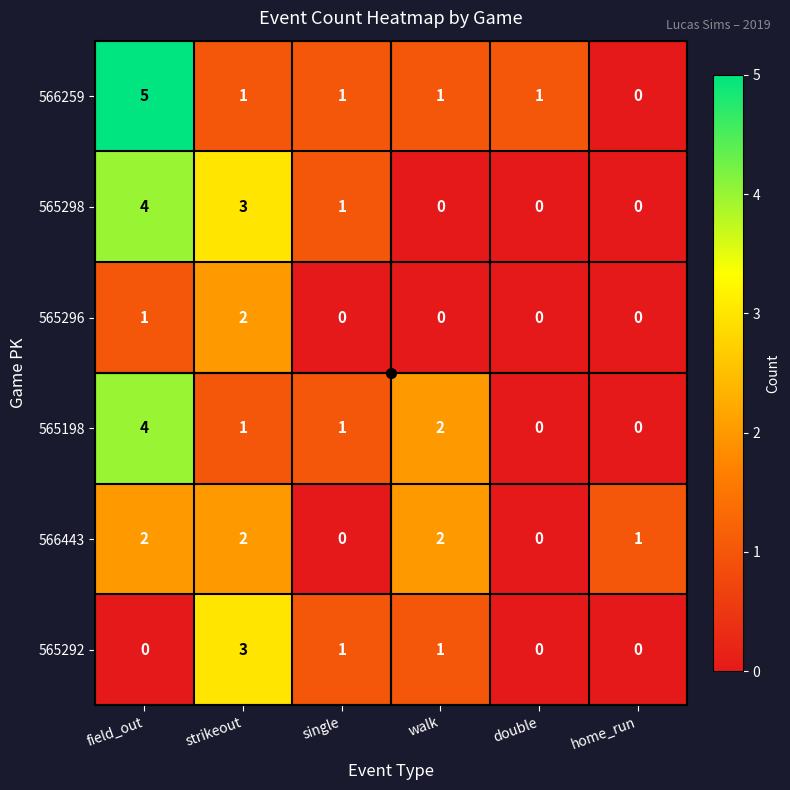

Which series has the largest range (max minus min)?

566259